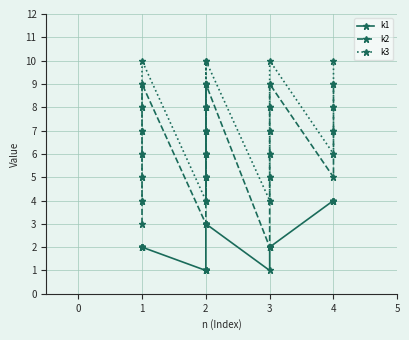

What is the lowest value of the k1 series?

1